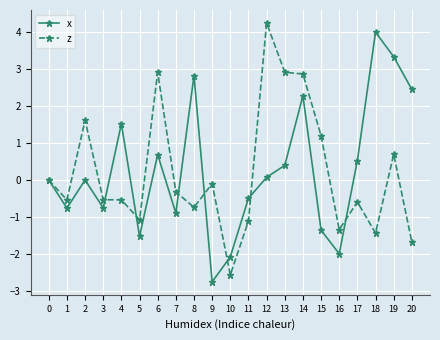

What is the sum of all x values?

5.5